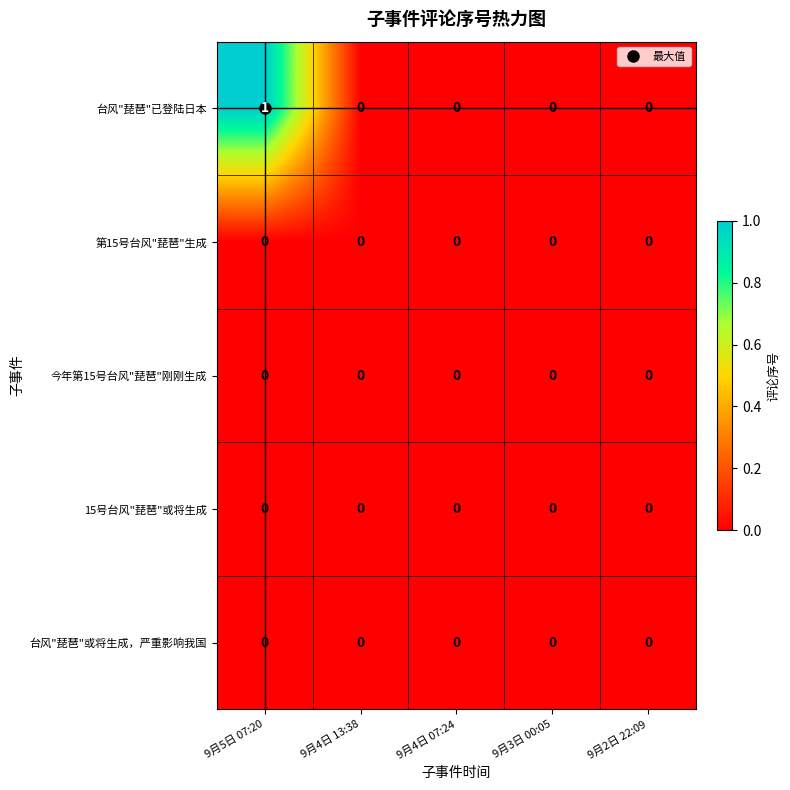

What is the spread (max minus min) of values at 9月5日 07:20?

1